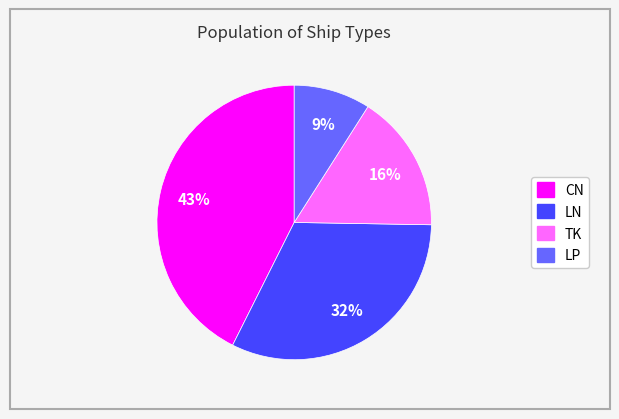

Which has a higher value, LP or LN?

LN